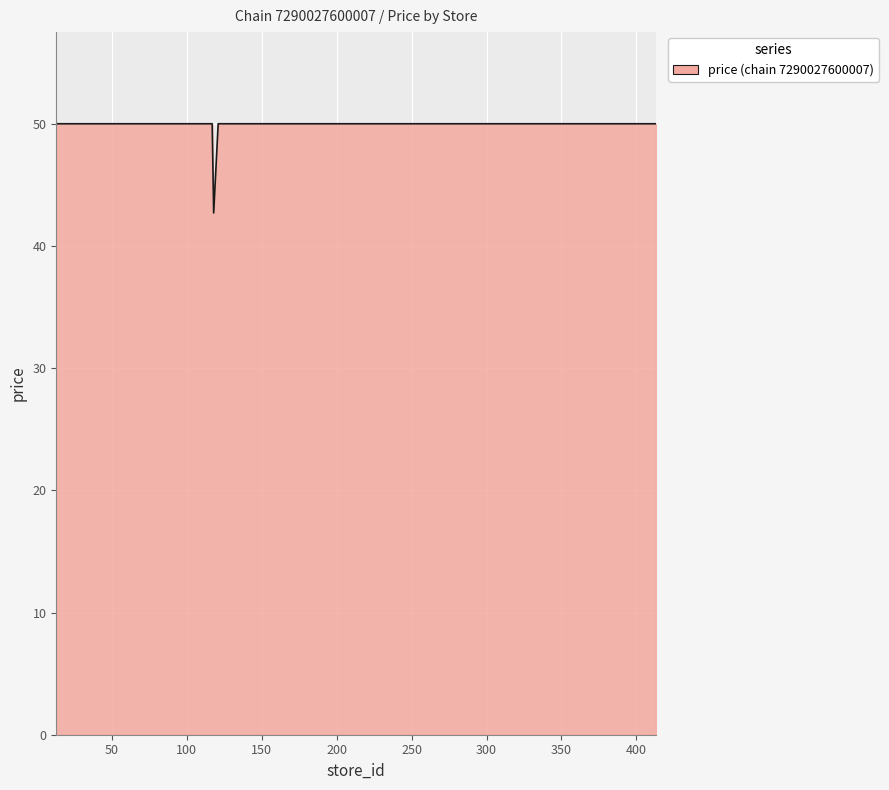

Does the chart have visible grid lines?

Yes